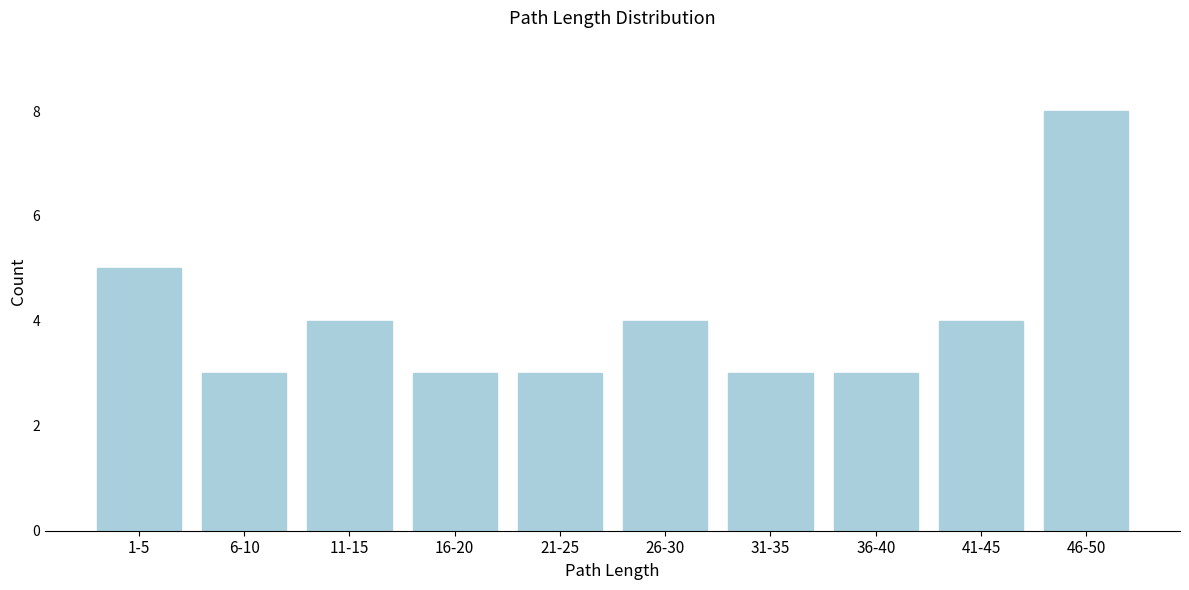

Reading left to right, list all the values displayed in this chart.

5	3	4	3	3	4	3	3	4	8